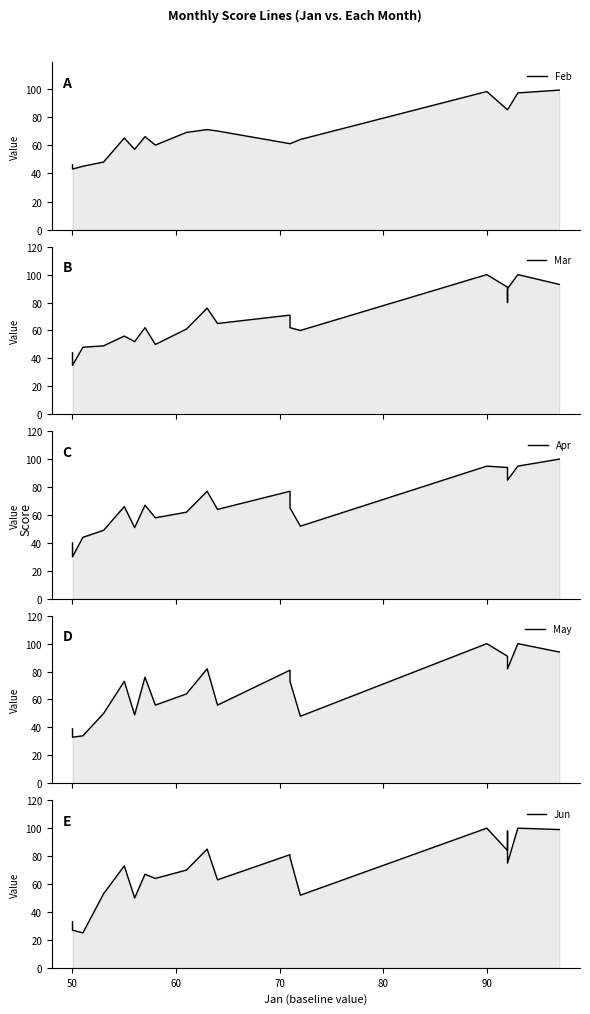

Rank the series by their maximum value, from lowest to highest.

Feb, Mar, Apr, May, Jun